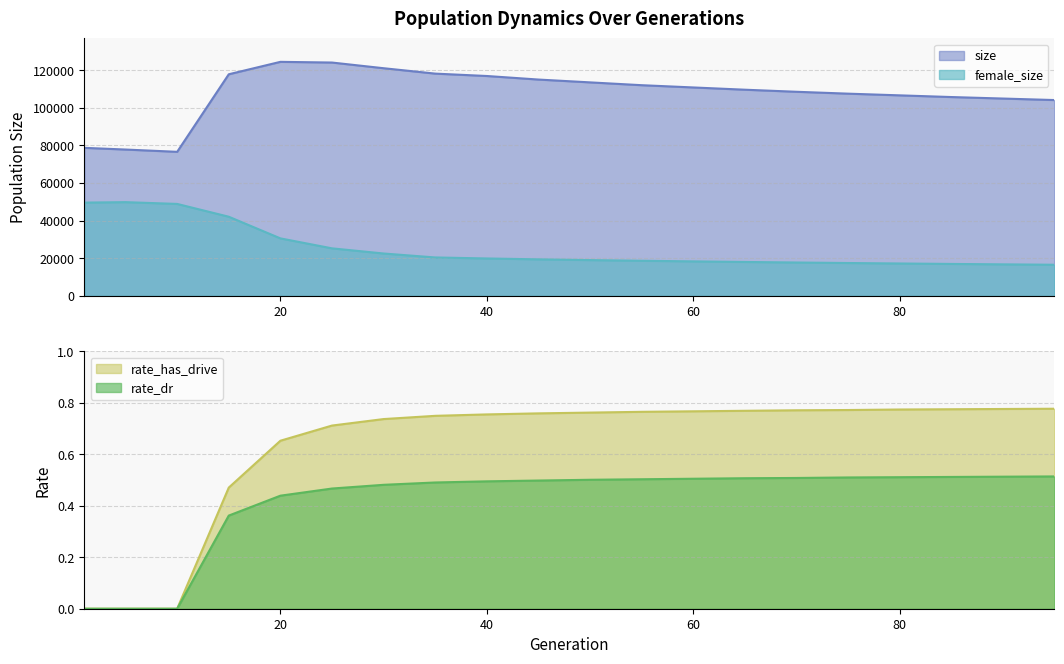

What is the total value across all series at 50?

132501.3